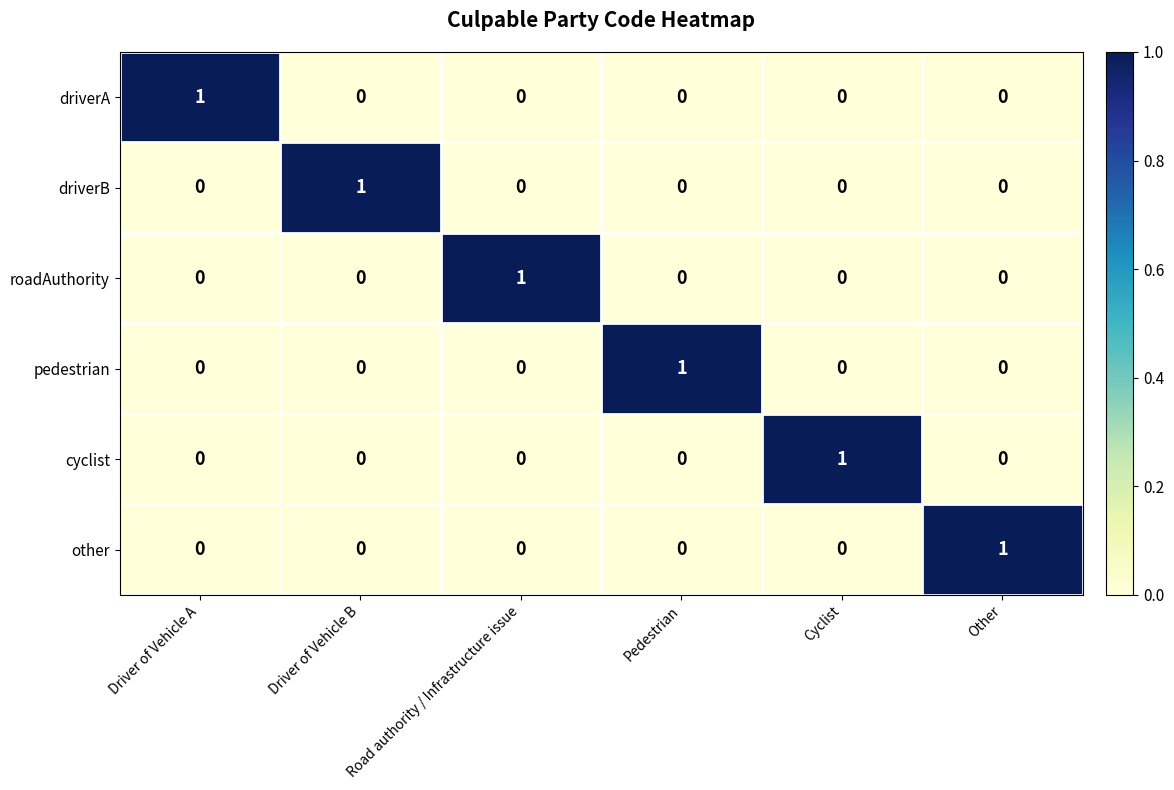

What is the spread (max minus min) of values at Other?

1